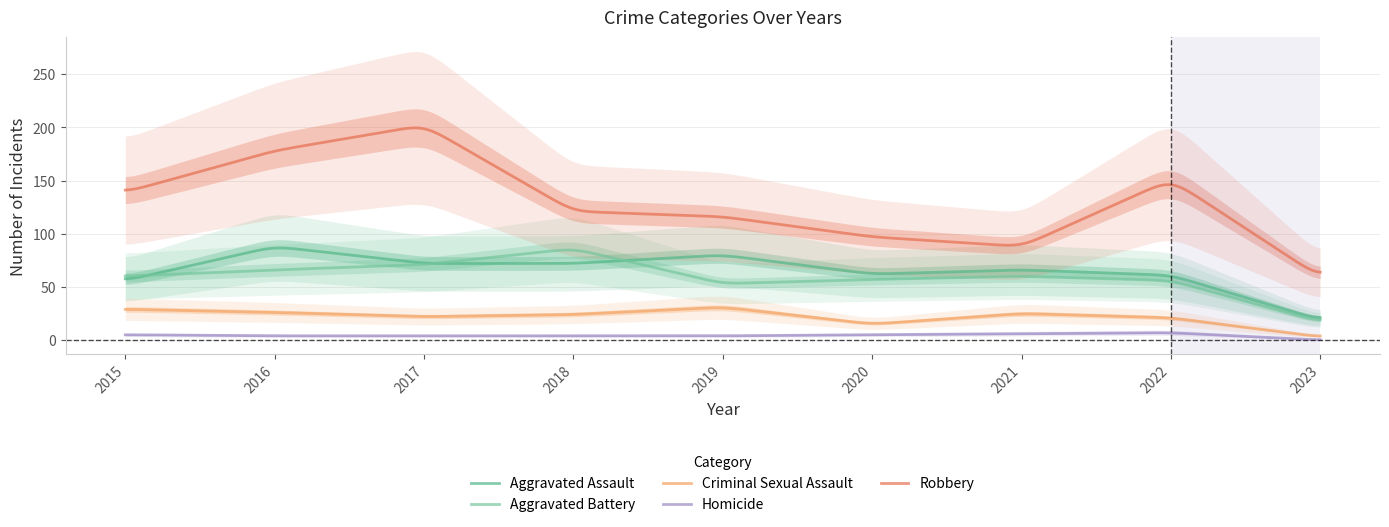

Which label corresponds to the smallest value in the chart?

2023